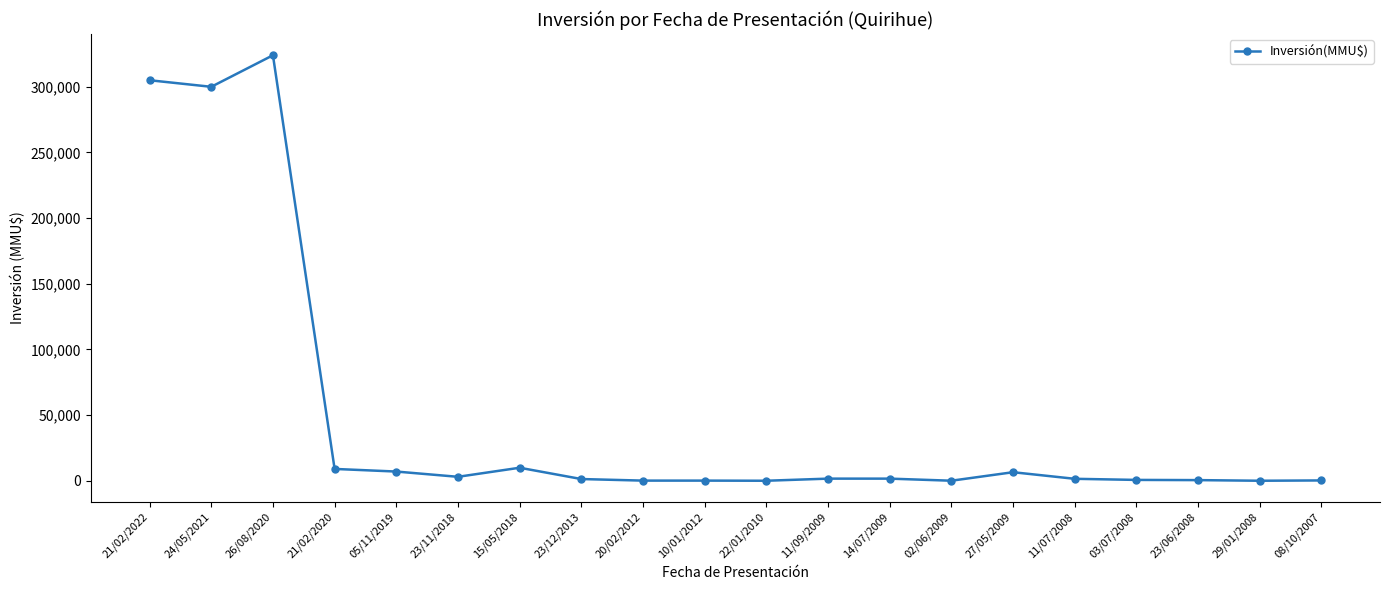

The value at 15/05/2018 is 9903. True or false?

True